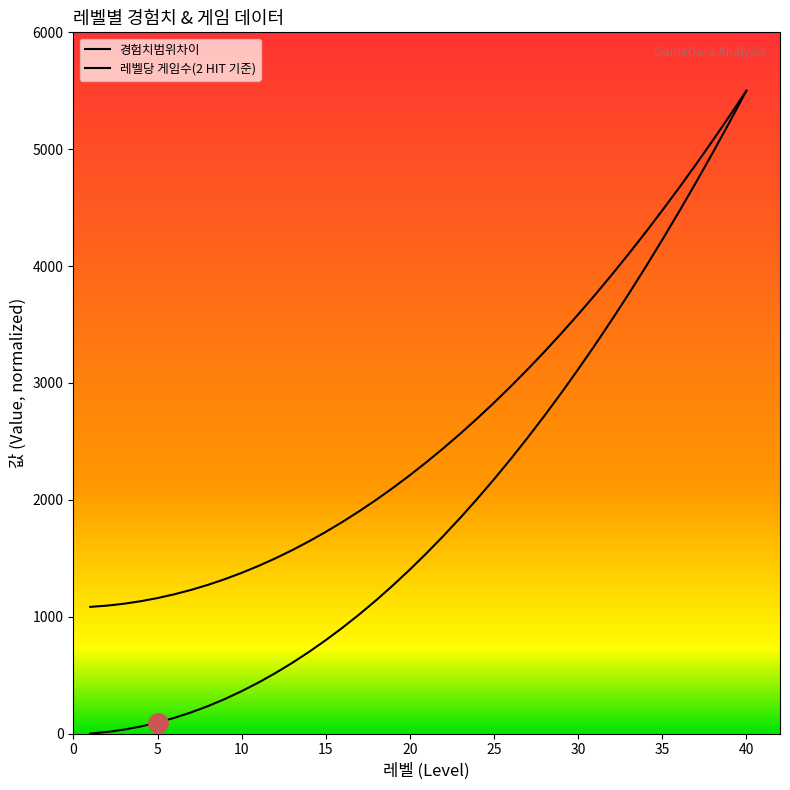

What is the approximate value of 경험치 범위(시작) at 7?

181.3